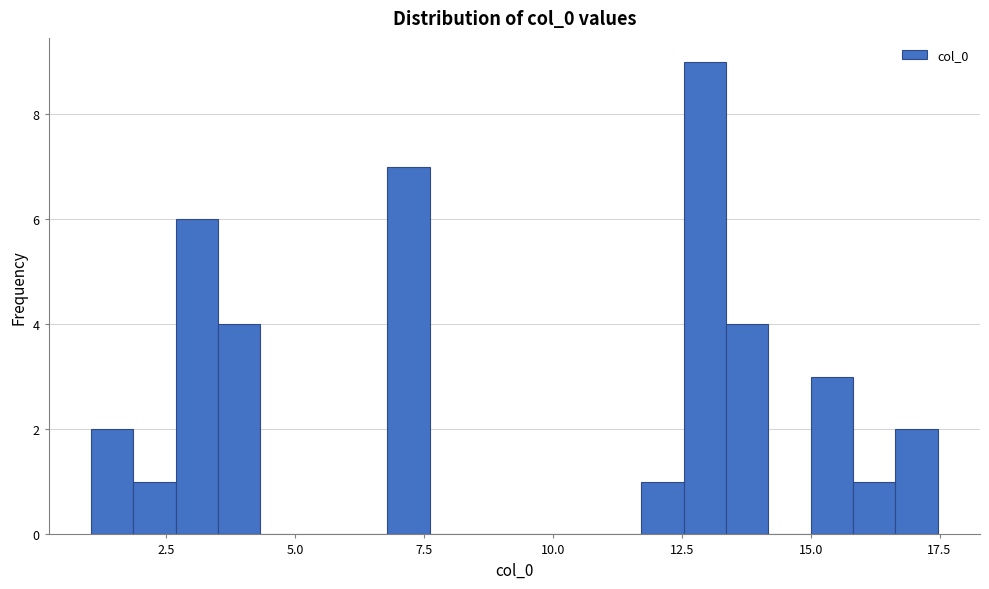

Read against the x-axis, roughly where is the centre of the tallest bar?

13.0